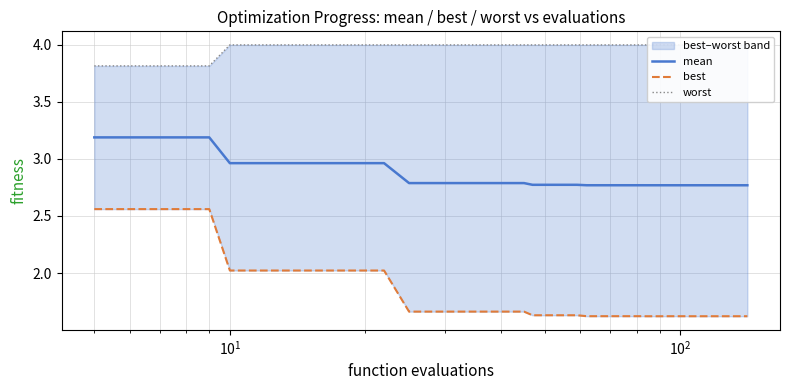

Is the value of mean at $\mathdefault{10^{1}}$ greater than the value of best at 23?

Yes